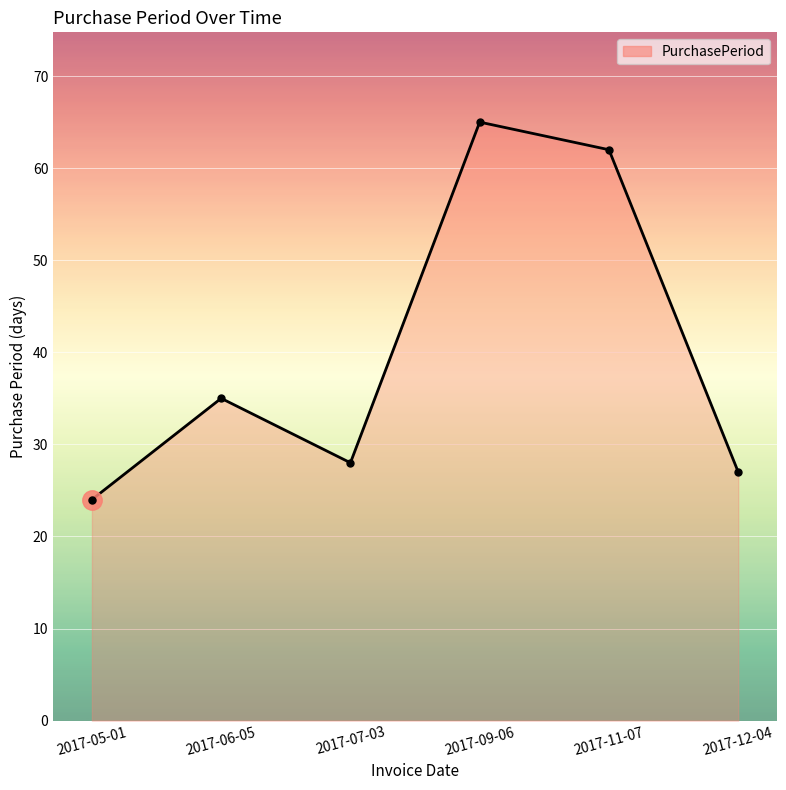

Which label corresponds to the smallest value in the chart?

2017-05-01